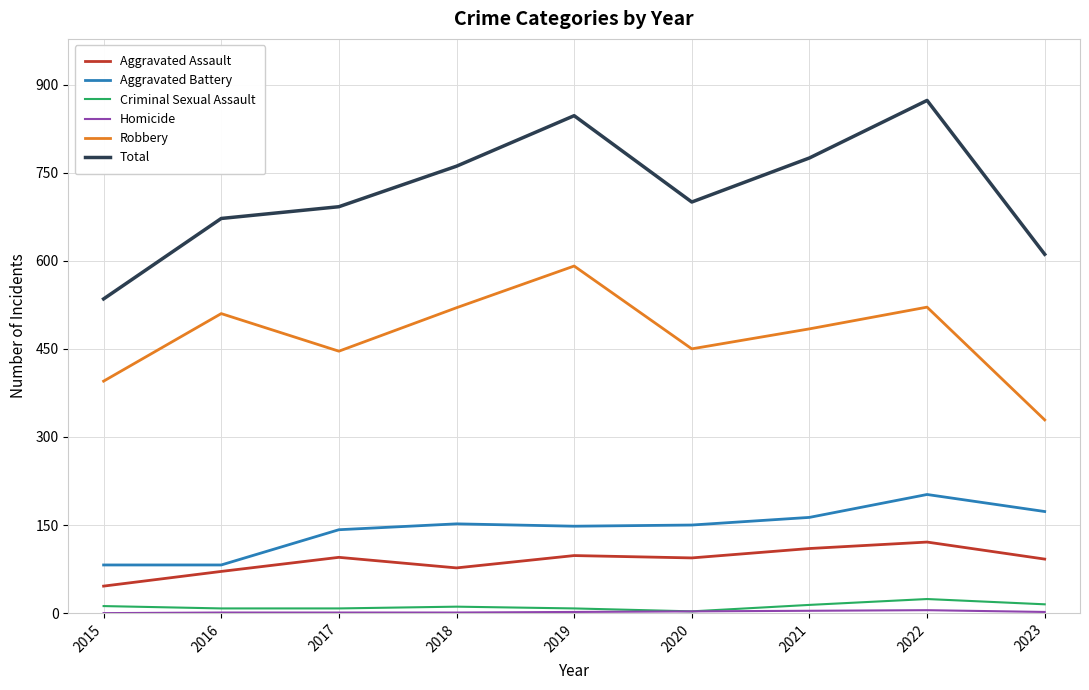

True or false: Total has a value of 700 at 2020.

True